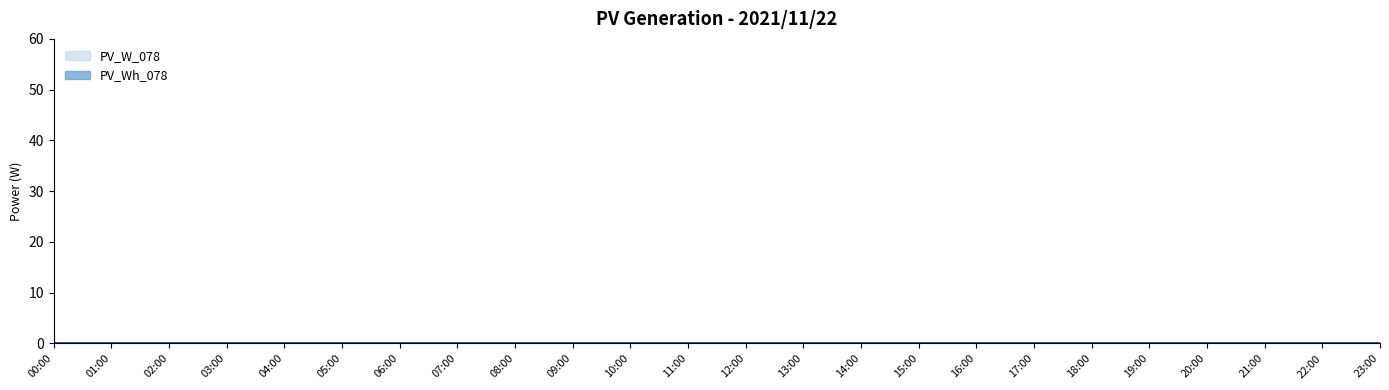

List the series in order of their peak value, highest first.

PV_W_078, PV_Wh_078